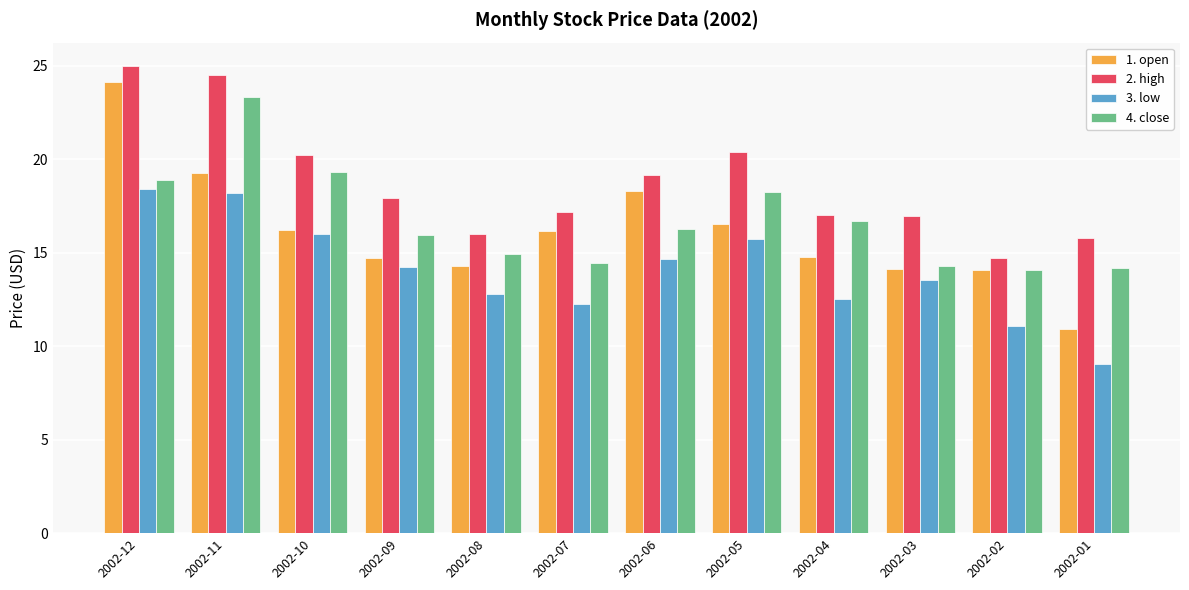

Is the value of 4. close at 2002-12 greater than the value of 3. low at 2002-09?

Yes